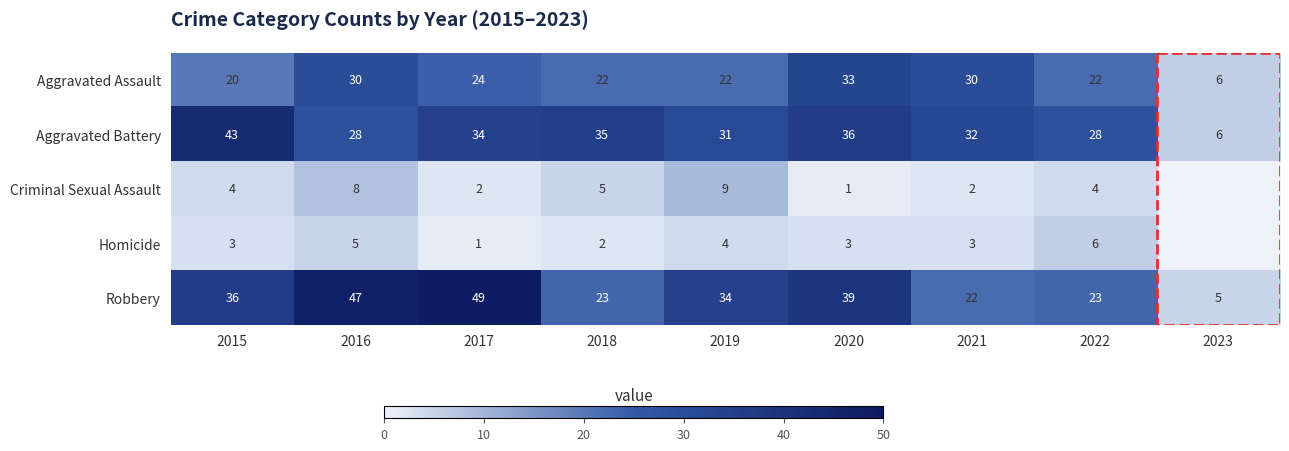

Where is Aggravated Assault nearest to the value 19?

2015